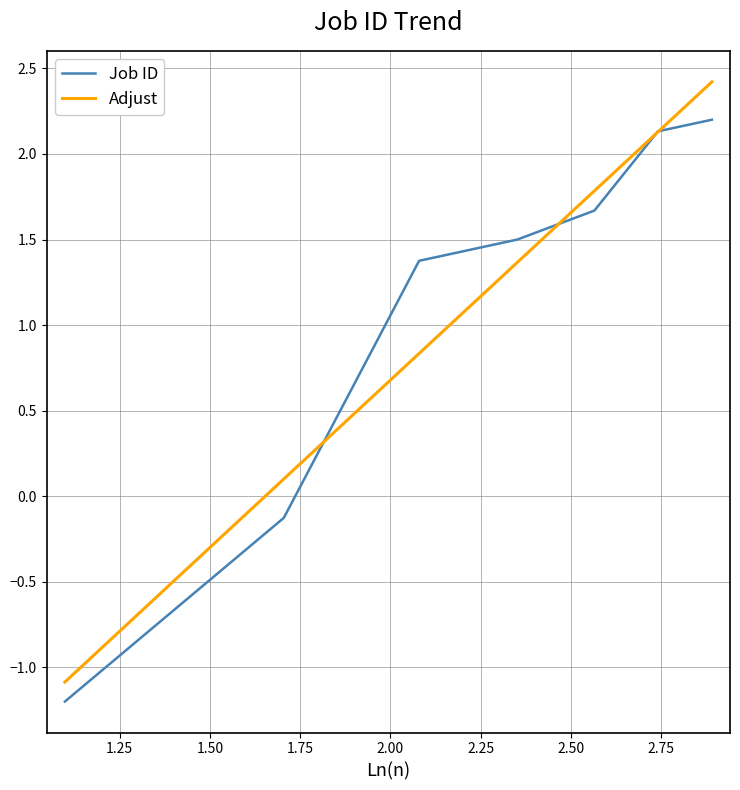

Count the number of categories in the chart.

7